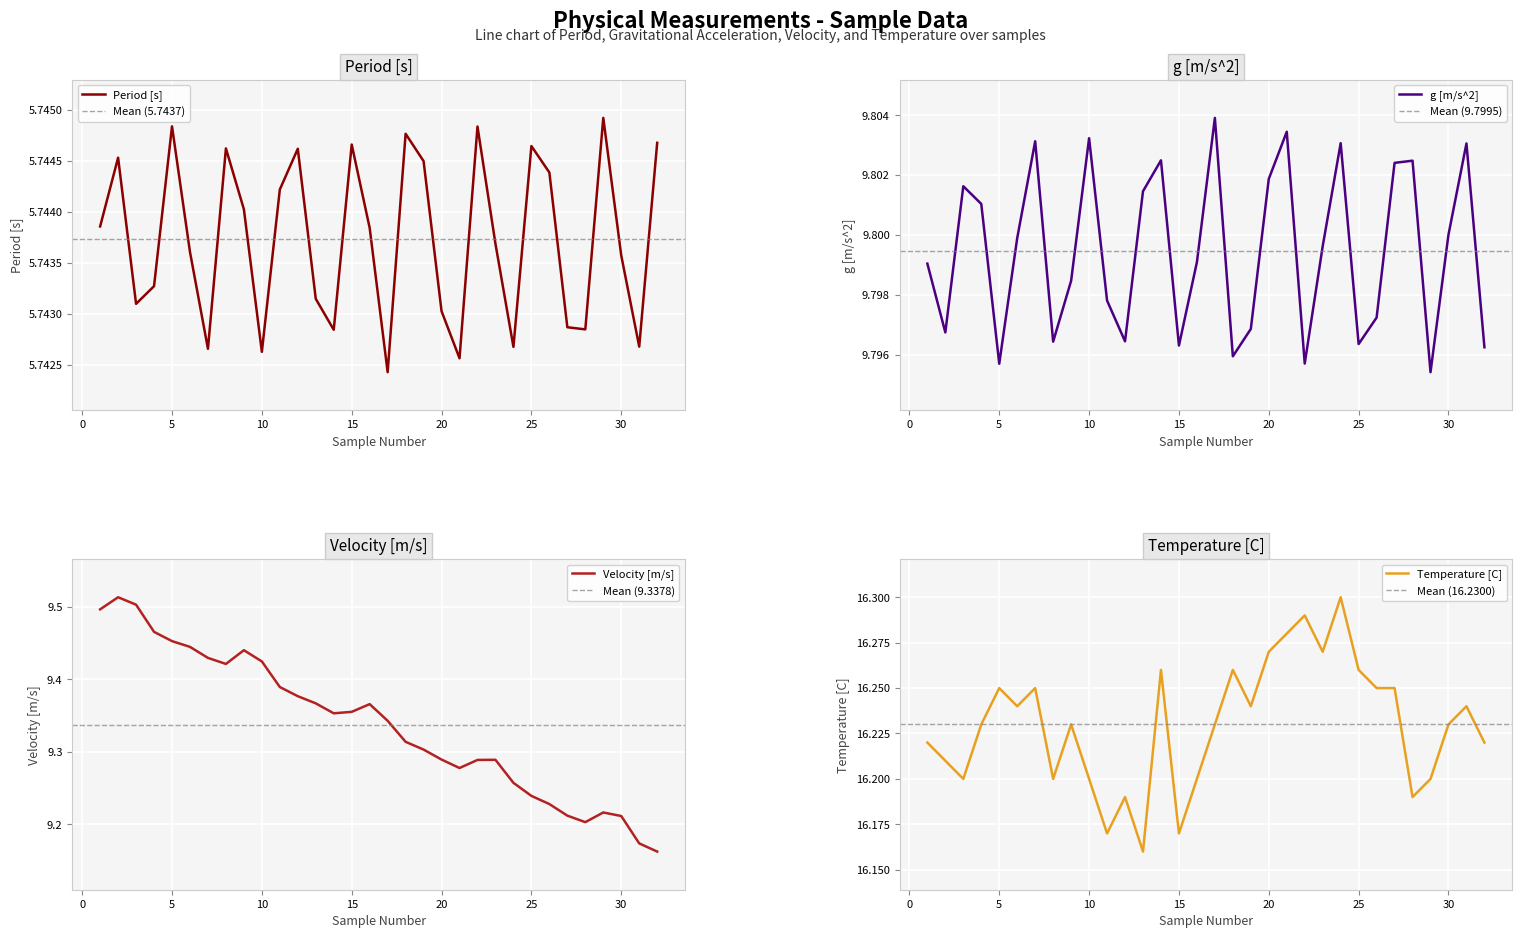

Is it true that g [m/s^2] equals 9.8 at 30?

True